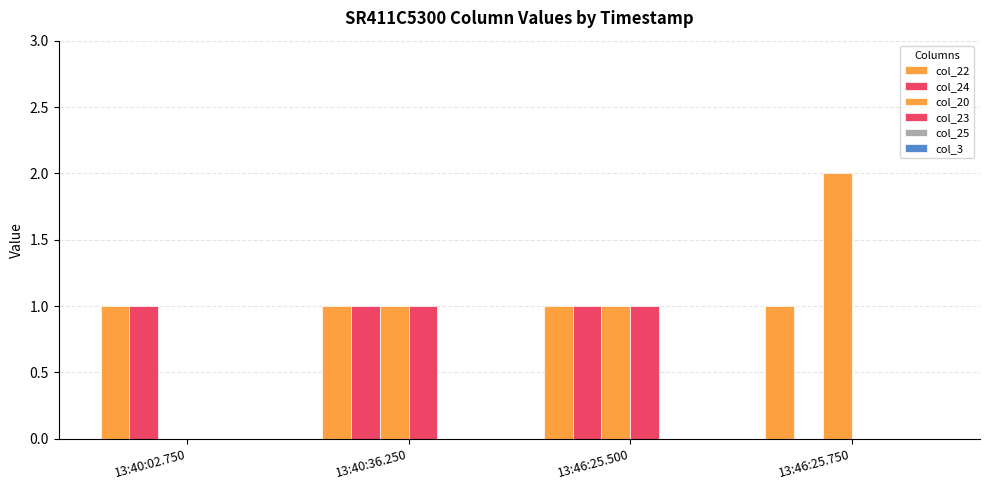

Are the bars grouped side by side (vs. stacked)?

Yes